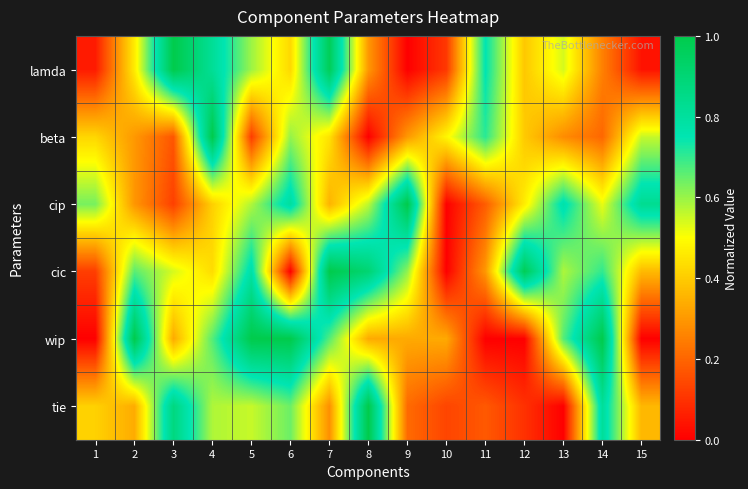

Reading left to right, list all the values displayed in this chart.

lamda: 1=0.1	2=0.5	3=1.0	4=0.8	5=0.6	6=0.4	7=1.0	8=0.3	9=0.0	10=0.1	11=0.8	12=0.4	13=0.5	14=0.3	15=0.0
beta: 1=0.4	2=0.3	3=0.2	4=1.0	5=0.1	6=0.6	7=0.4	8=0.0	9=0.3	10=0.5	11=0.7	12=0.4	13=0.3	14=0.2	15=0.6
cip: 1=0.6	2=0.3	3=0.1	4=0.4	5=0.6	6=0.8	7=0.4	8=0.6	9=1.0	10=0.0	11=0.2	12=0.5	13=0.8	14=0.5	15=0.8
cic: 1=0.1	2=0.7	3=0.5	4=0.4	5=0.8	6=0.0	7=1.0	8=0.9	9=0.6	10=0.0	11=0.3	12=1.0	13=0.6	14=0.7	15=0.4
wip: 1=0.0	2=1.0	3=0.3	4=0.7	5=1.0	6=1.0	7=0.7	8=0.3	9=0.3	10=0.3	11=0.0	12=0.0	13=0.7	14=1.0	15=0.0
tie: 1=0.4	2=0.3	3=0.9	4=0.6	5=0.6	6=0.6	7=0.3	8=1.0	9=0.2	10=0.1	11=0.2	12=0.1	13=0.0	14=0.8	15=0.4